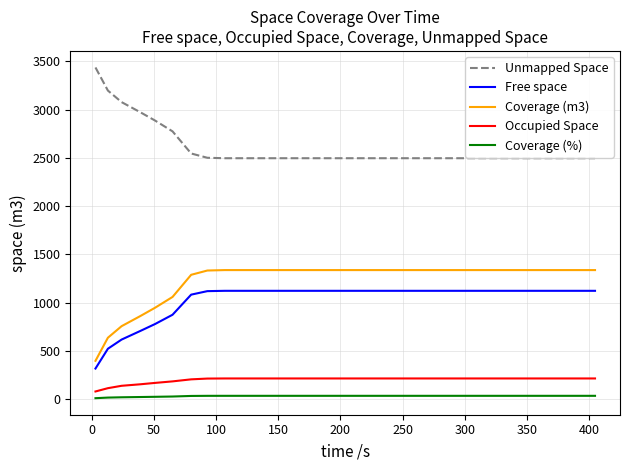

What is the maximum value for Free space?

1123.1